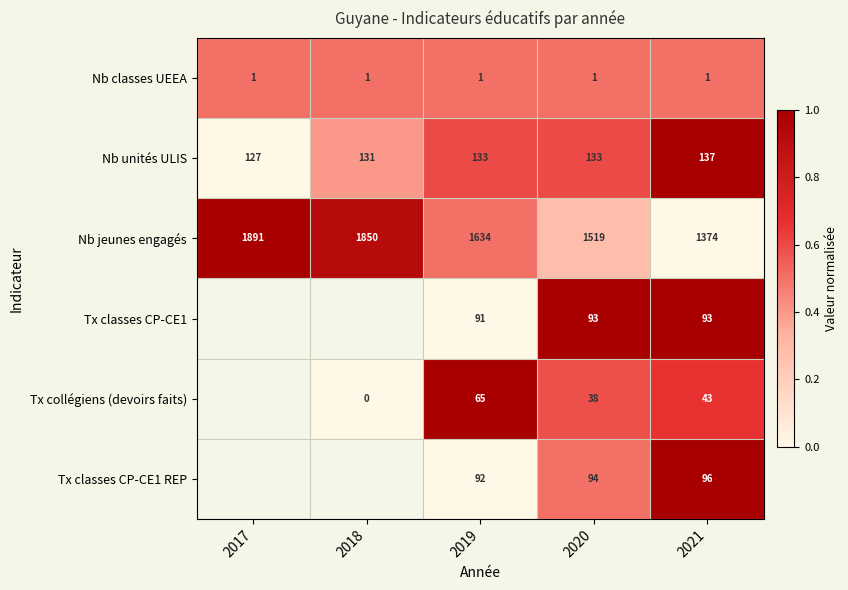

What is the sum of the Tx collégiens (devoirs faits) values at 2021 and 2018?

43.0